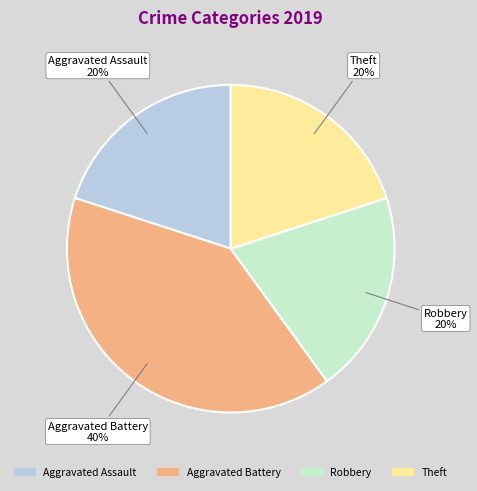

Count the number of slices in the pie.

4